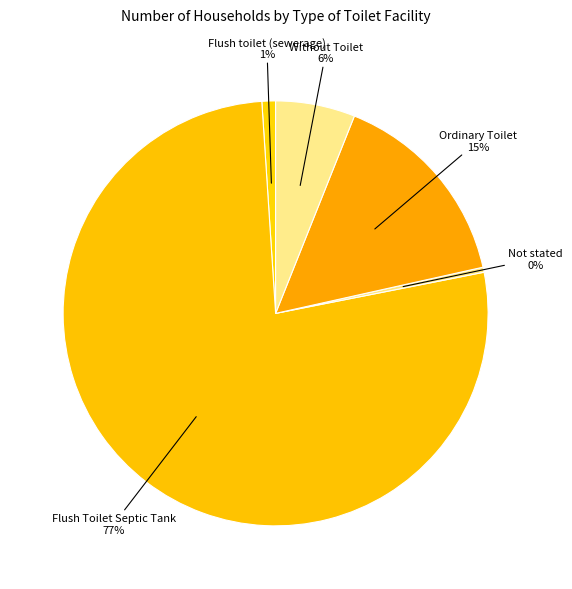

How many slices are in this pie chart?

5